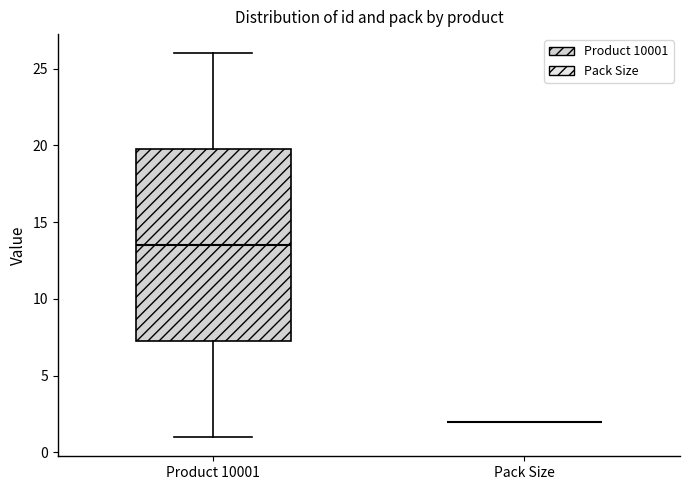

Reading left to right, read every box against the y-axis: the position of its median line, the range the box covers, and the ends of its whiskers. The values are not printed on the chart, so give them approximately, as read against the axis.

Product 10001: median 13.5, box 7.5 to 20.0, whiskers 1.0 to 26.0
Pack Size: box collapsed to a line at 2.0, whiskers 2.0 to 2.0